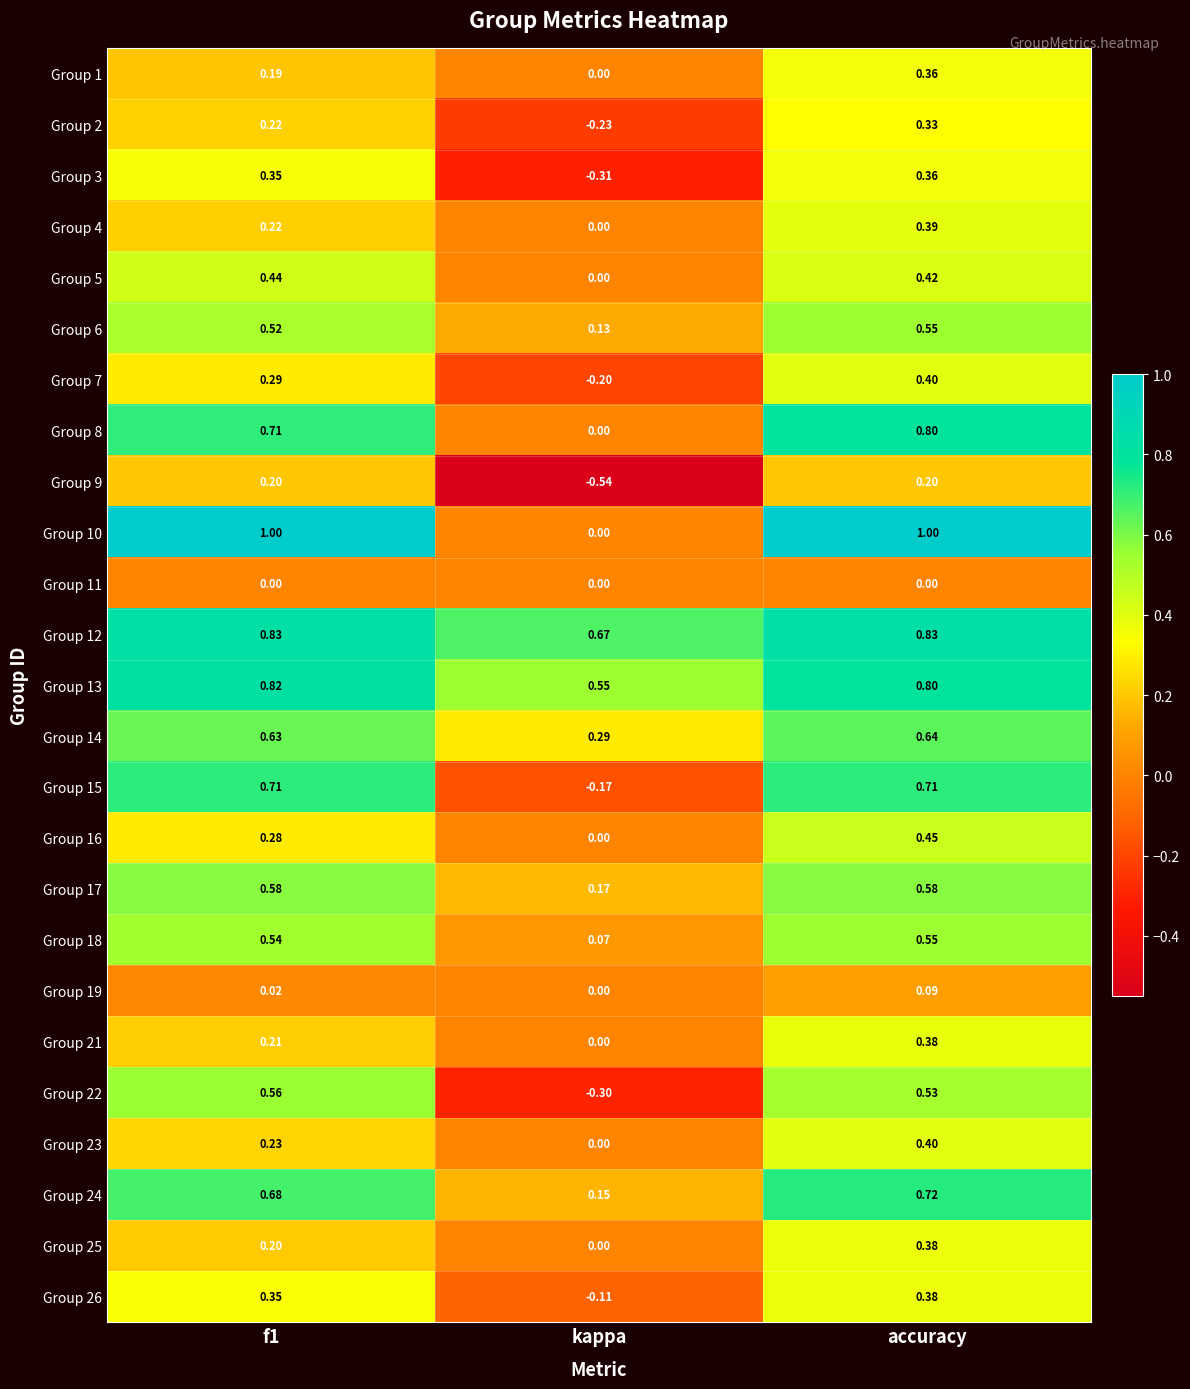

At which category is the sum across all series the highest?

accuracy